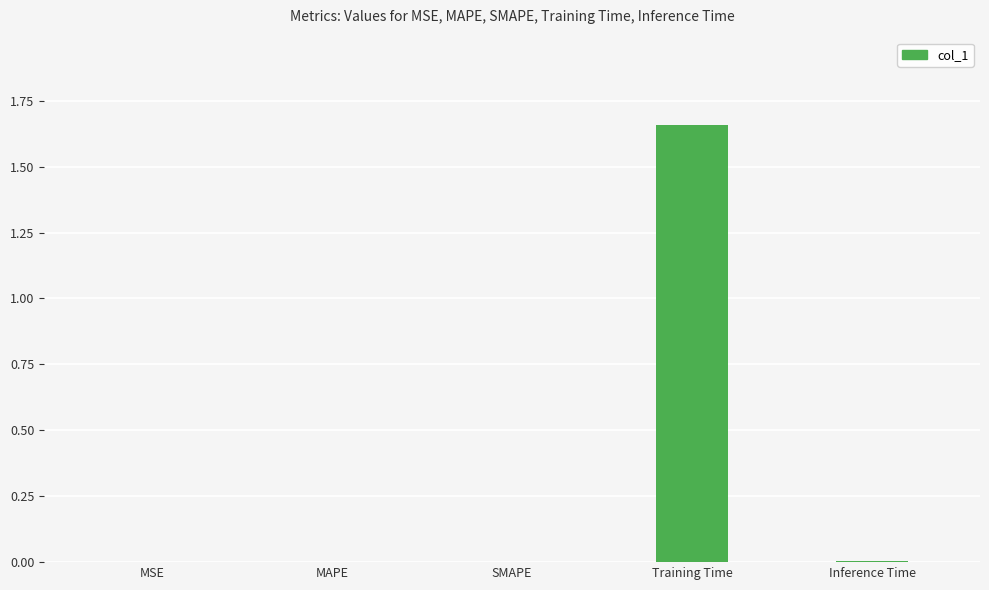

The value at SMAPE is 0.0. True or false?

True